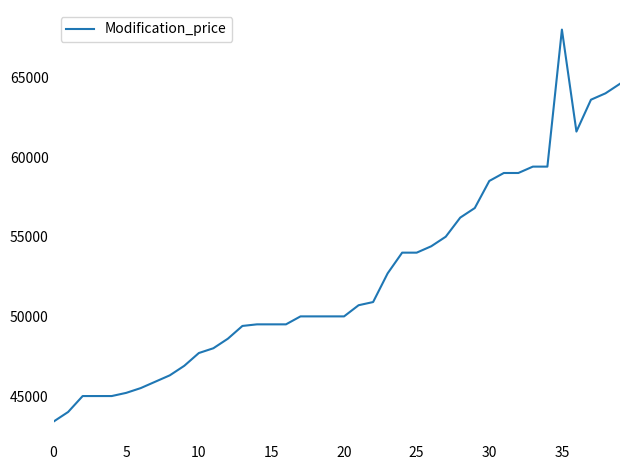

What is the minimum value shown in the chart?

43399